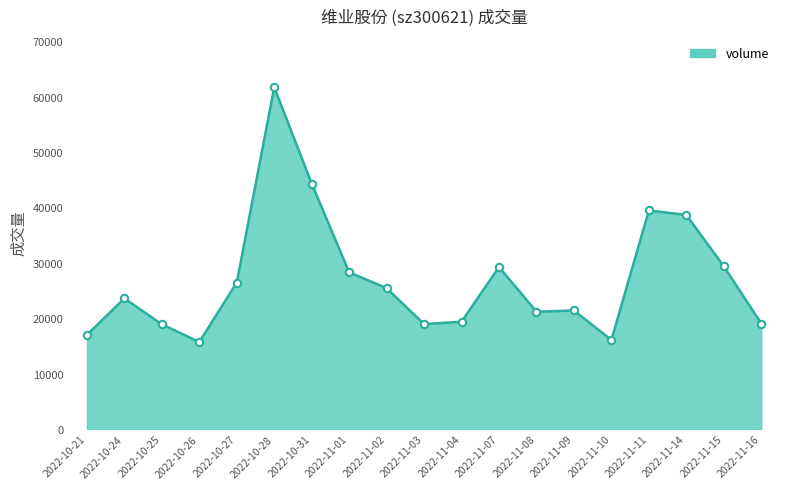

What is the ratio of the value at 2022-11-14 to the value at 2022-11-01?

1.4